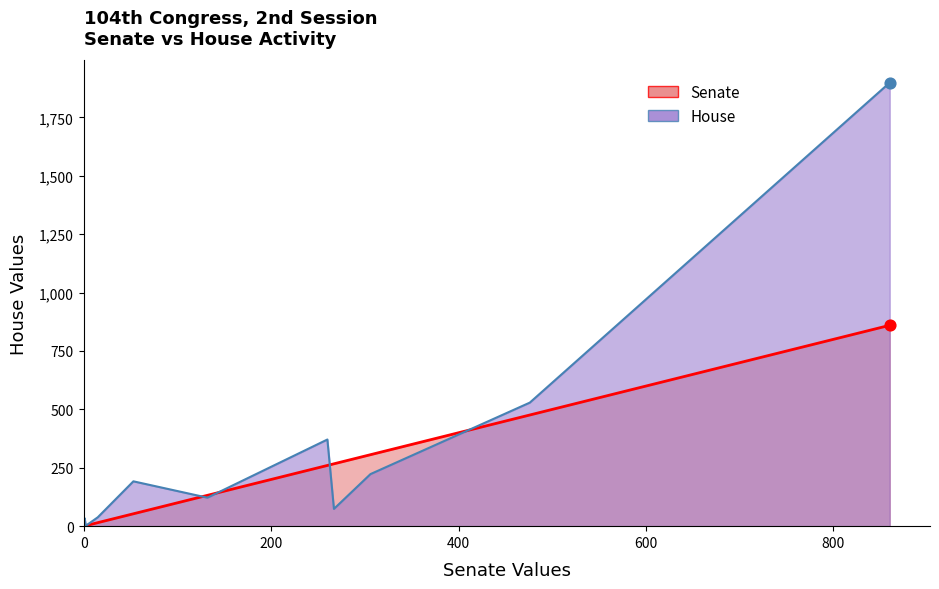

What are all the series names shown in the legend?

Senate, House